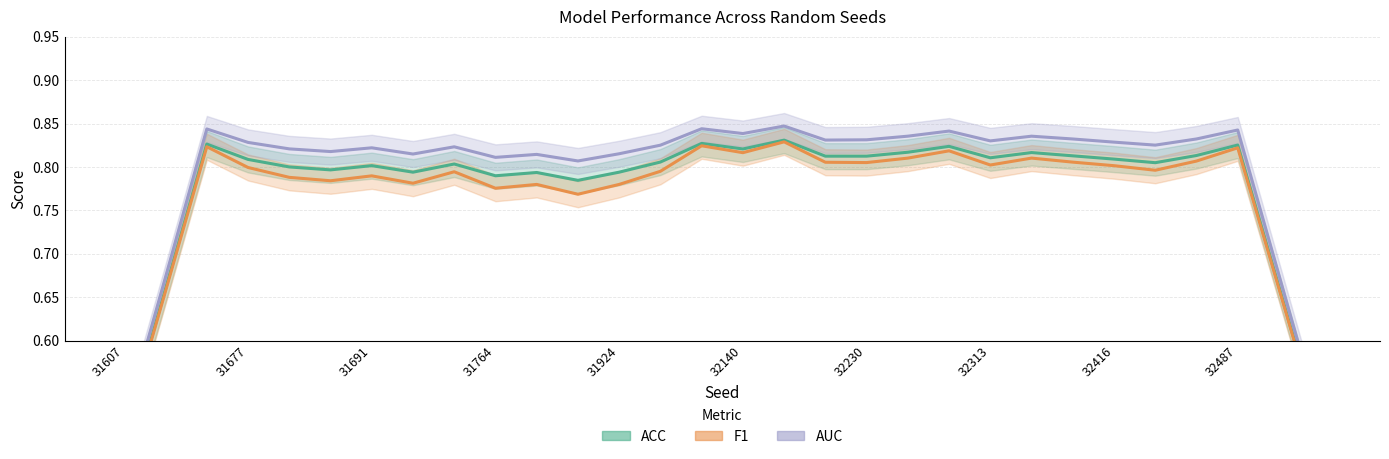

What position from the right is 31677?

29